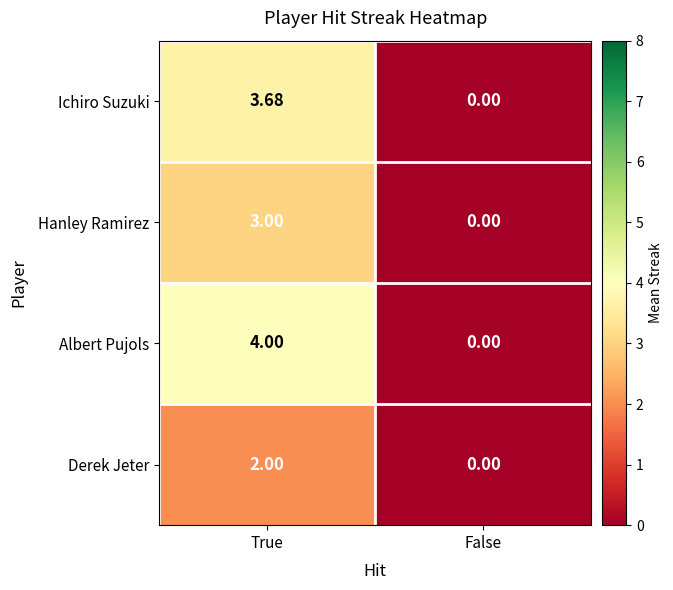

At which category is the sum across all series the highest?

True